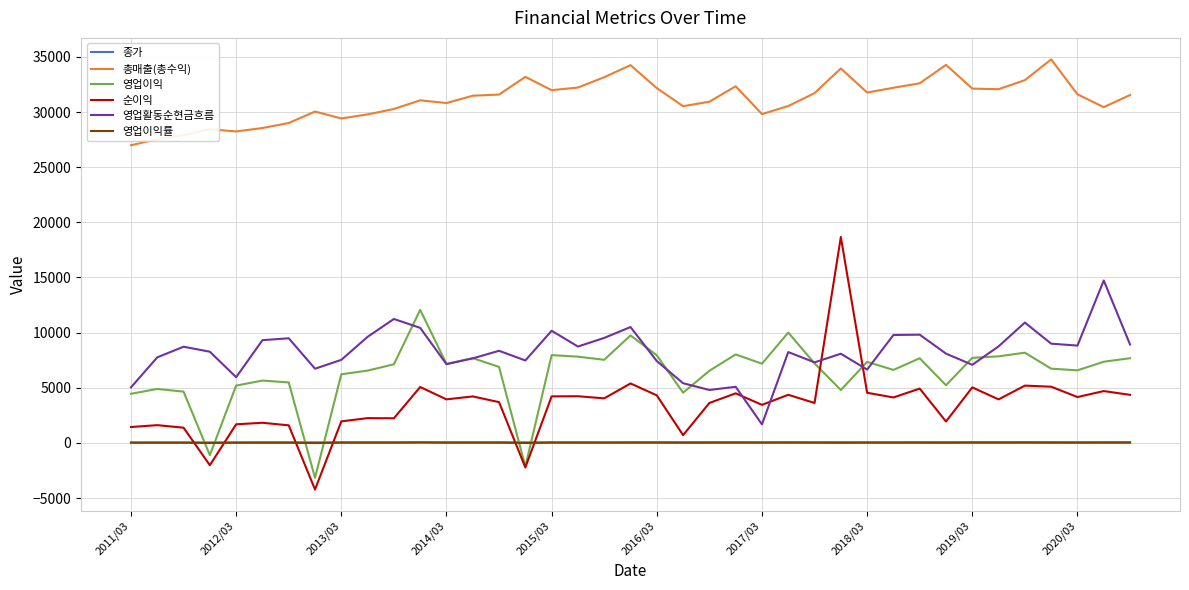

What is the lowest value of the 순이익 series?

-4229.0